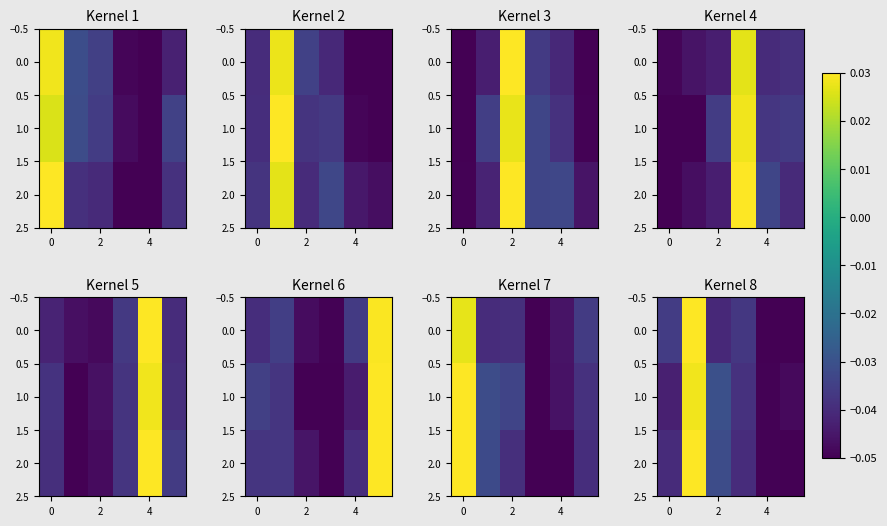

Count the number of categories in the chart.

6